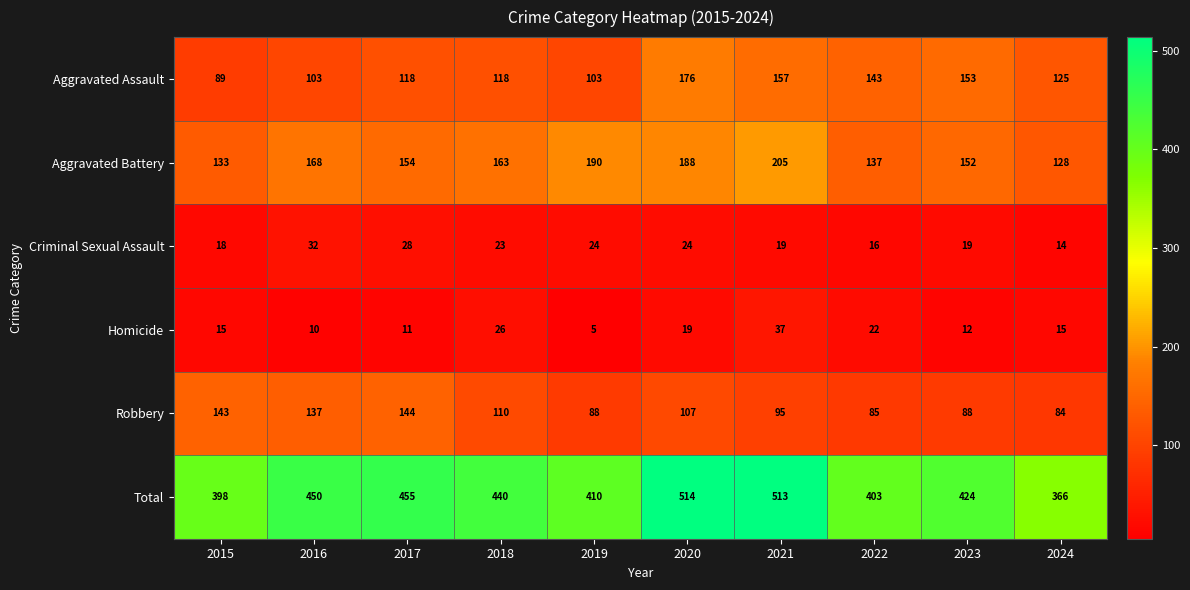

How many data points does each series have?

10